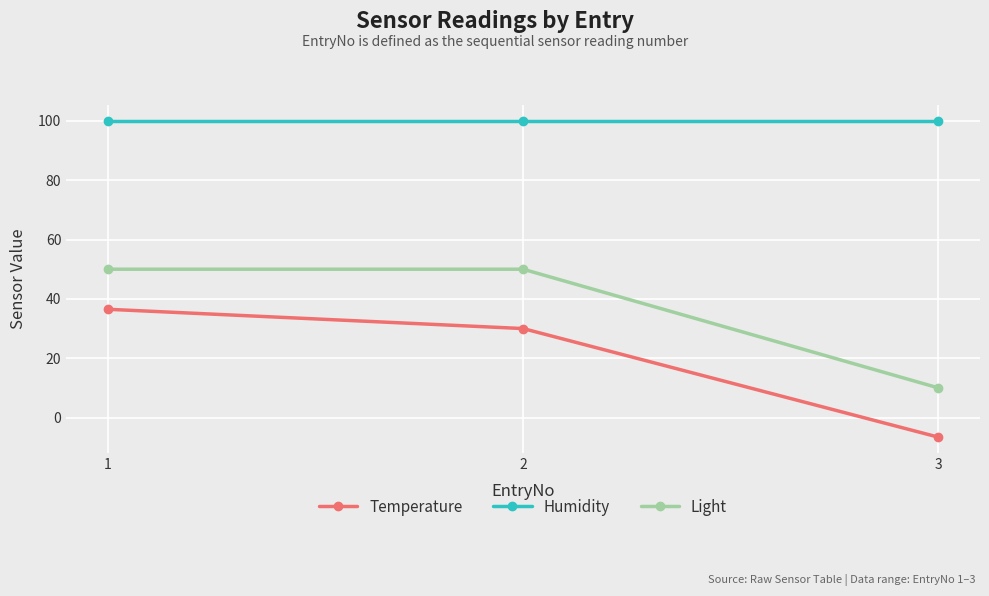

Is this an area chart (filled region under the line)?

No